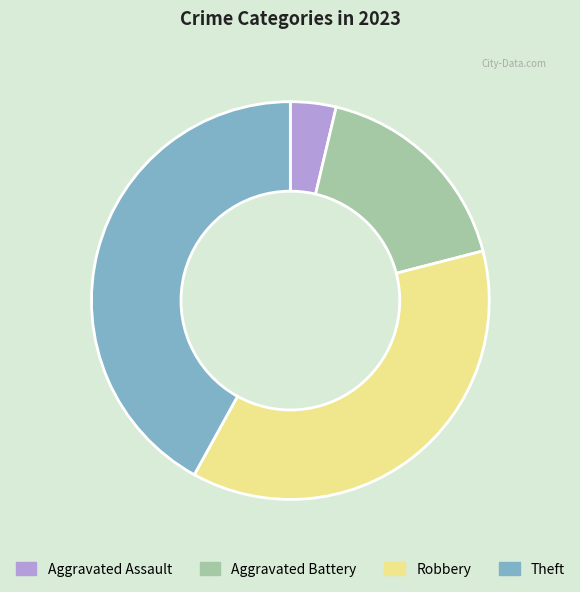

True or false: Aggravated Assault accounts for 4% of the total.

True